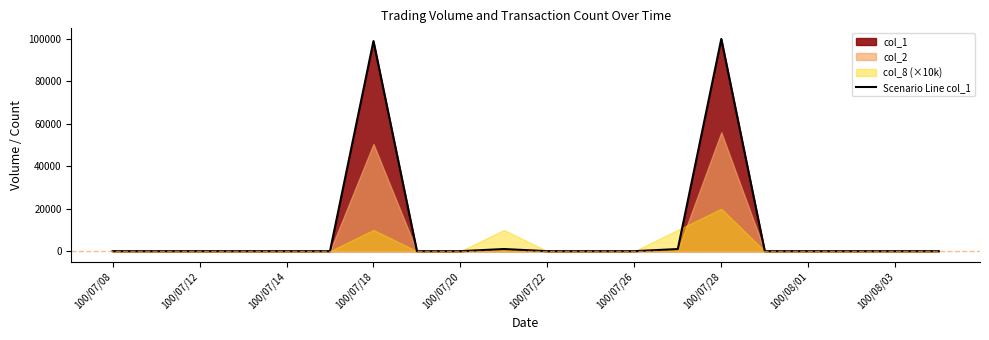

What is the sum of all values?

201000